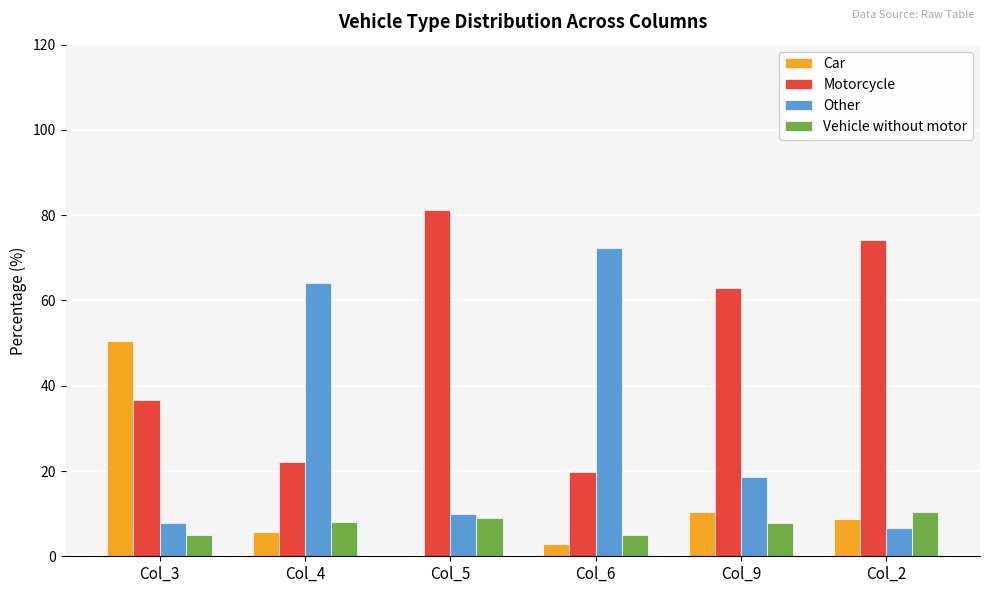

The Vehicle without motor series shows 4.6 at Col_5. True or false?

False